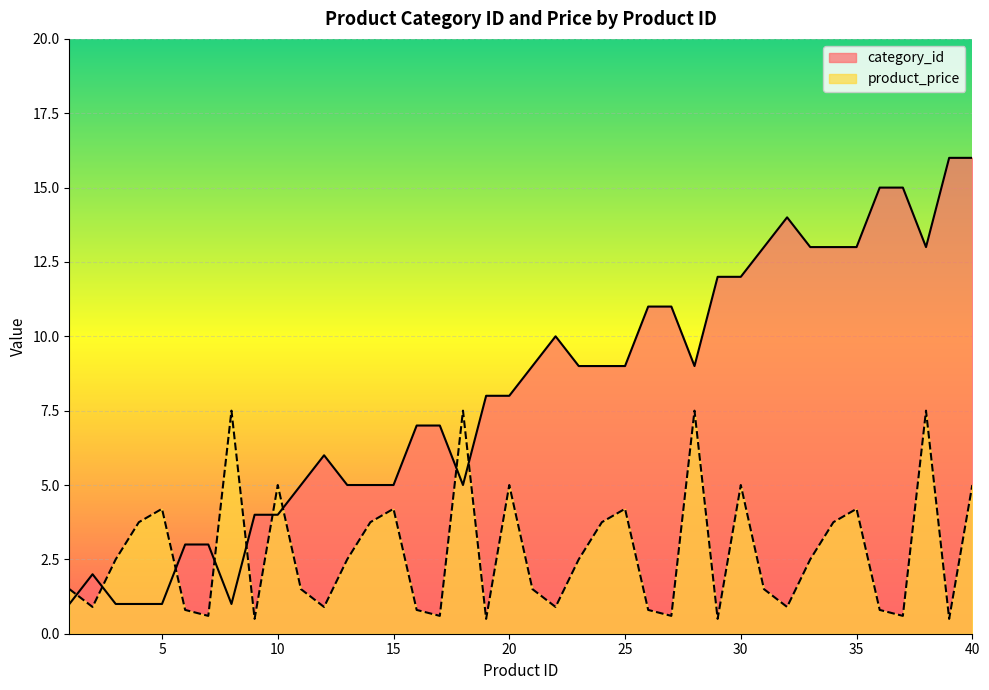

What is the highest value of the product_price series?

7.5